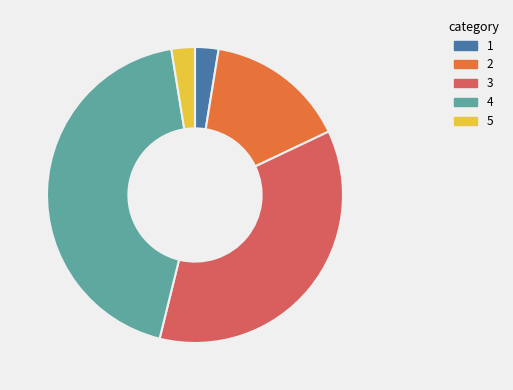

Does any single category account for the majority?

No